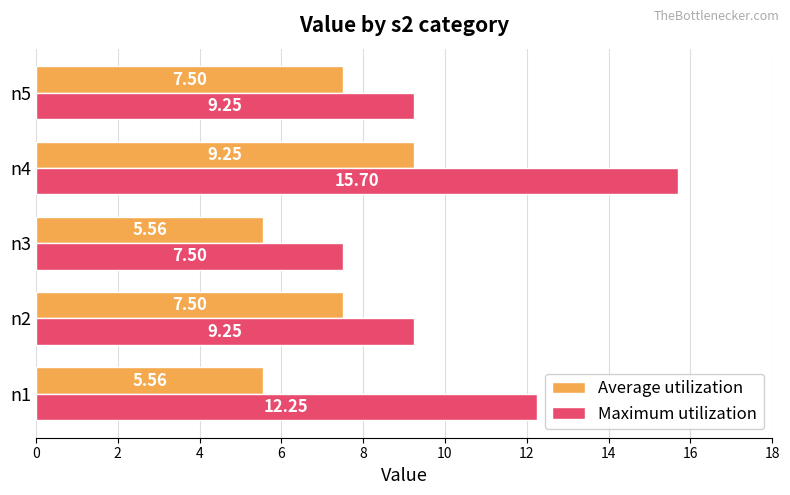

What is the average value of the Average utilization series?

7.1